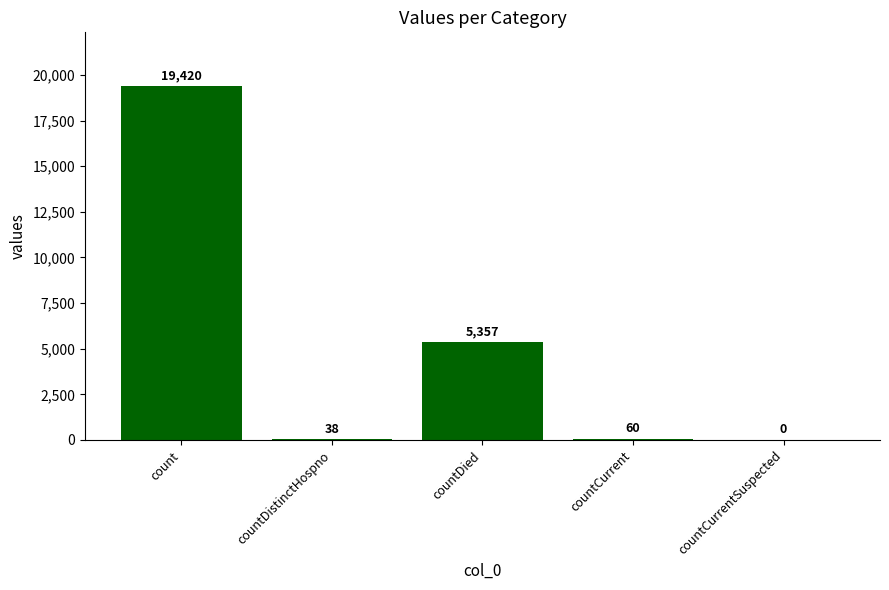

What is the approximate value at countDied, to the nearest 10?

5360